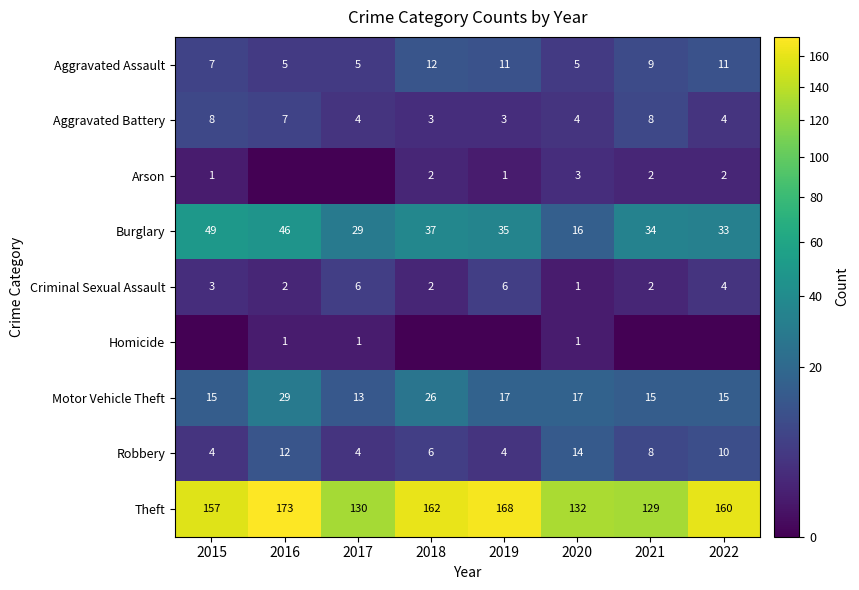

What is the sum of the Theft values at 2022 and 2019?

328